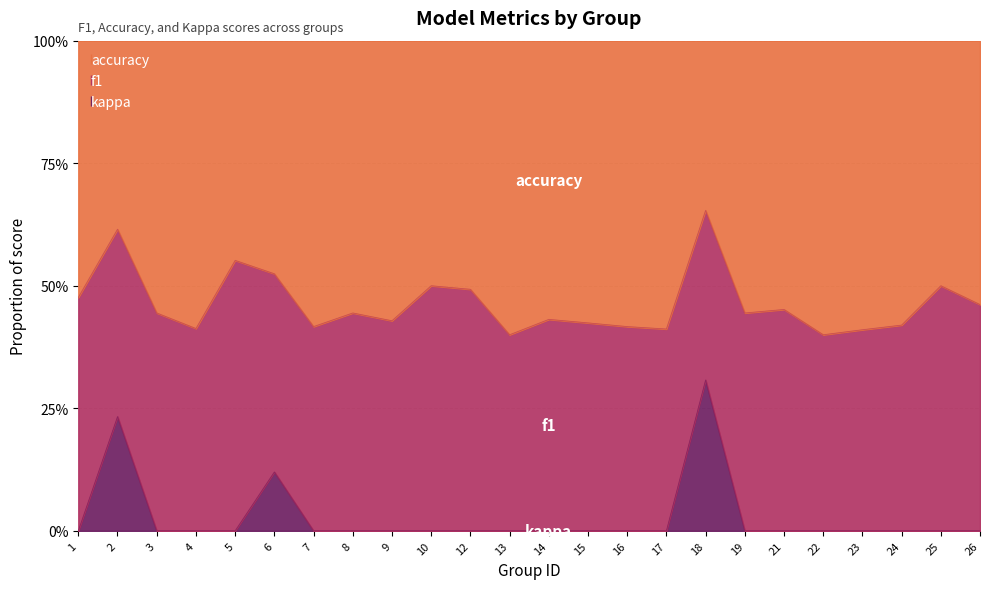

Reading right to left, list all the values displayed in this chart.

f1: 0.6	1.0	0.4	0.4	0.3	0.6	0.5	0.9	0.4	0.4	0.4	0.5	0.3	0.5	0.5	0.5	0.5	0.4	0.5	0.8	0.4	0.5	0.7	0.8
accuracy: 0.8	1.0	0.6	0.5	0.5	0.7	0.7	0.9	0.5	0.6	0.6	0.6	0.5	0.5	0.5	0.6	0.7	0.6	0.6	0.6	0.5	0.7	0.7	0.8
kappa: 0.0	0.0	0.0	0.0	0.0	0.0	0.0	0.8	0.0	0.0	0.0	0.0	0.0	0.0	0.0	0.0	0.0	0.0	0.2	0.0	0.0	0.0	0.4	0.0